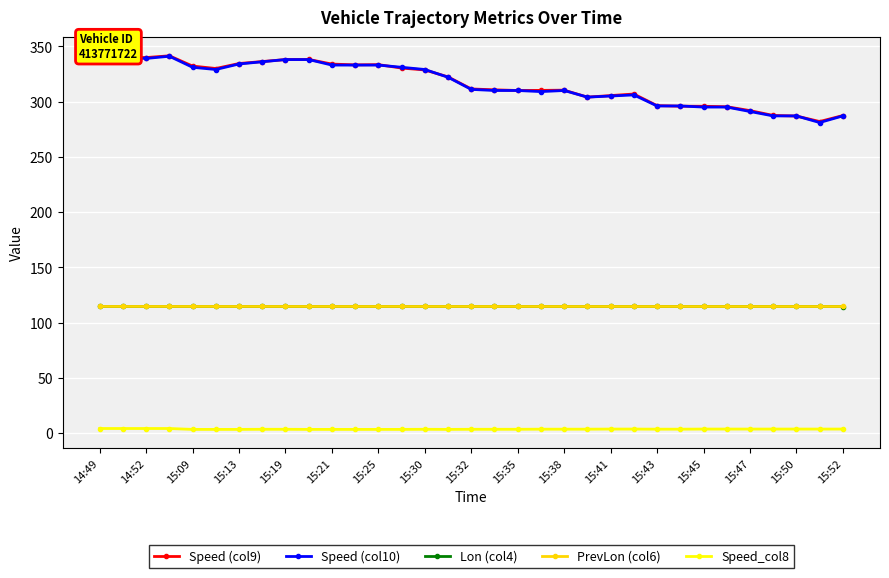

What is the sum of all Lon (col4) values?

3779.6